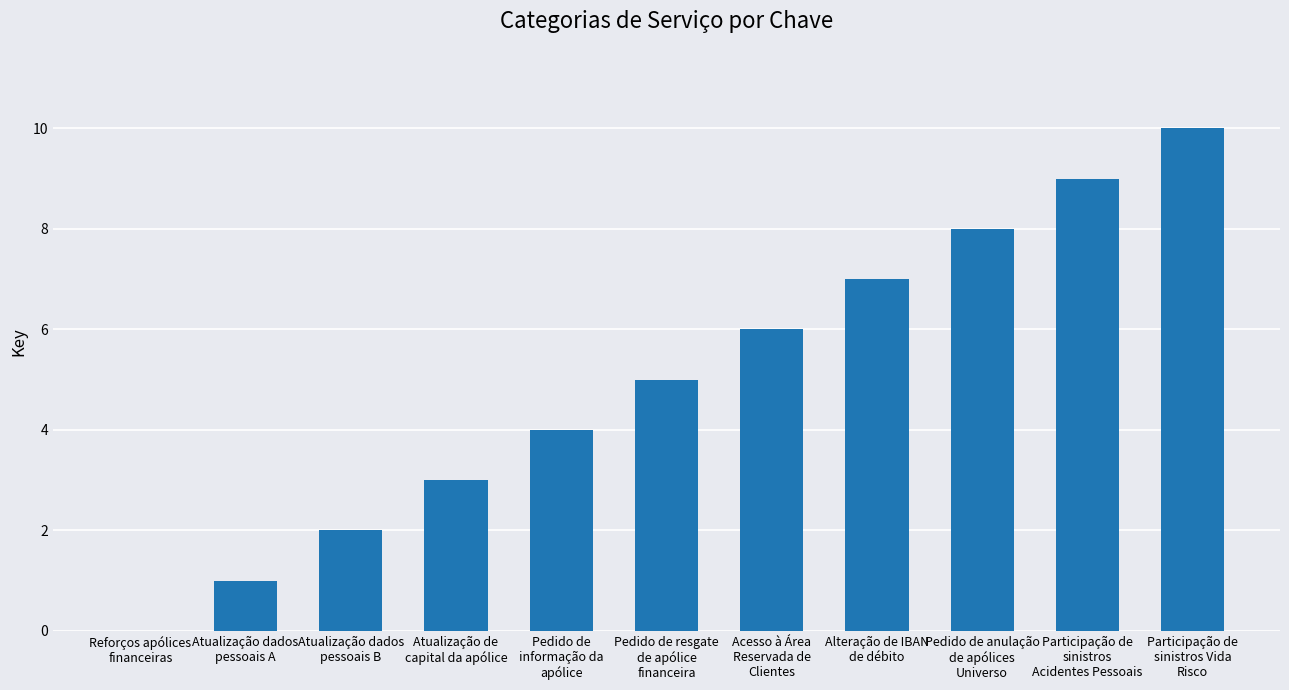

What is the greatest value displayed?

10